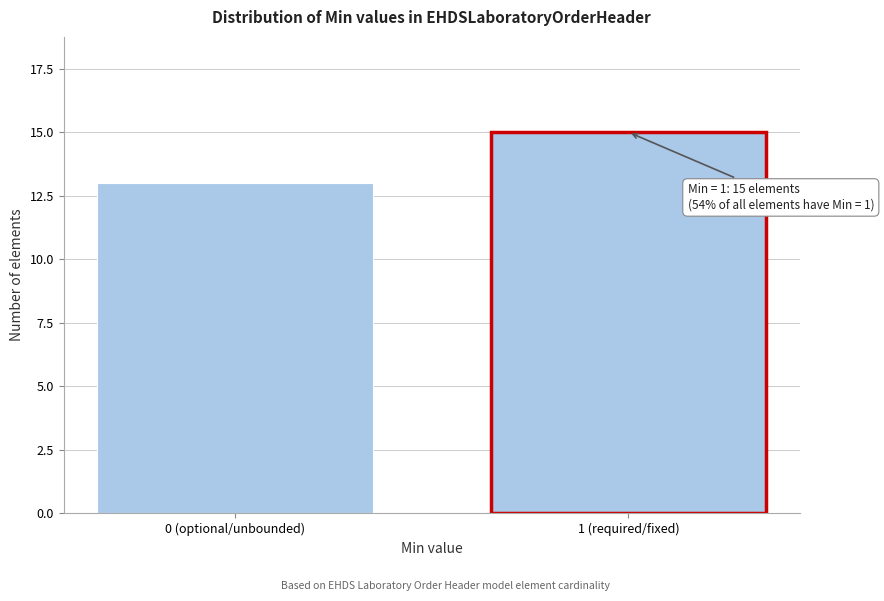

Reading right to left, transcribe all the data shown in this chart.

1 (required/fixed)=15	0 (optional/unbounded)=13